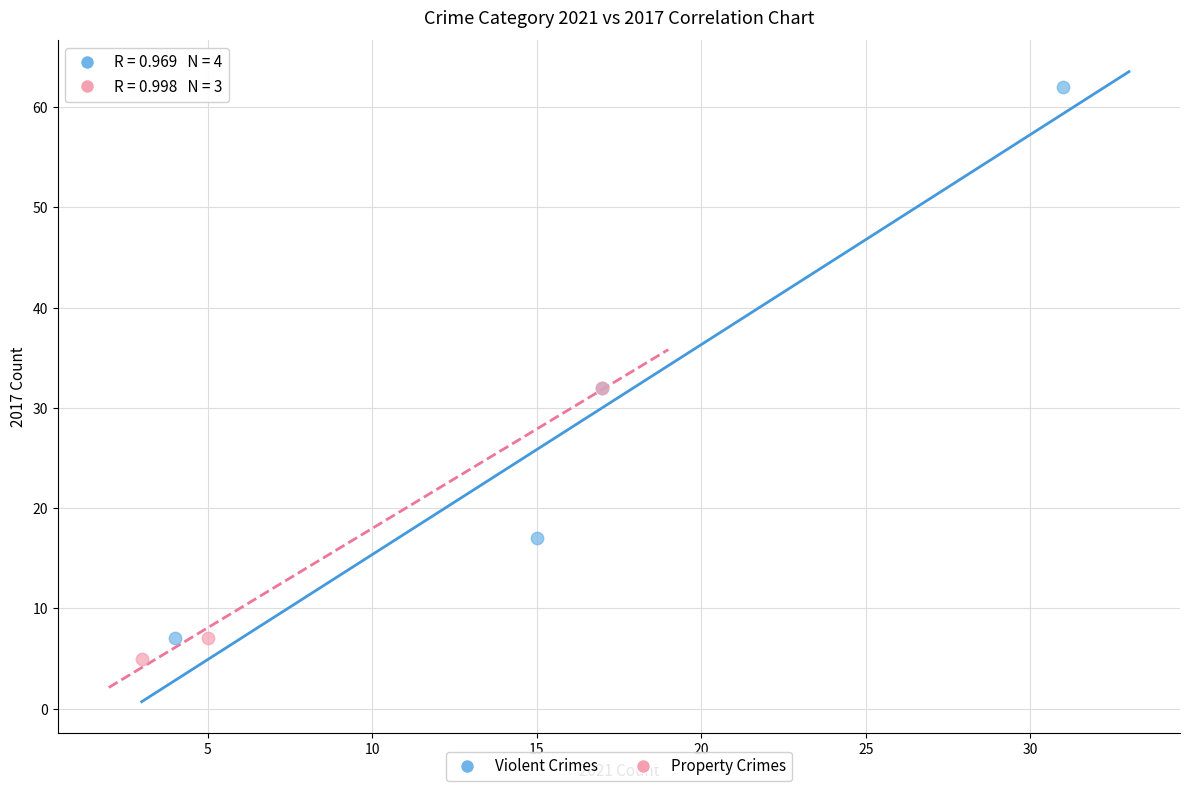

Which series reaches the maximum Y coordinate?

Violent Crimes